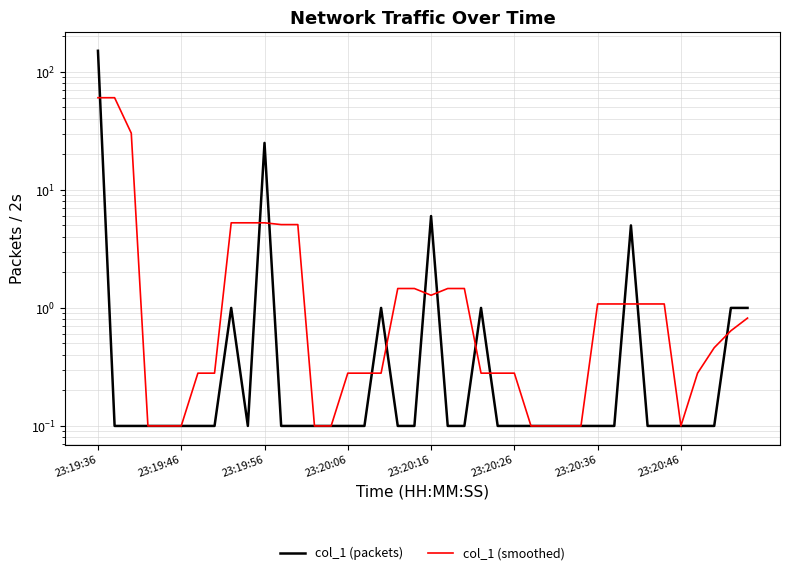

What are all the series names shown in the legend?

col_1 (packets), col_1 (smoothed)